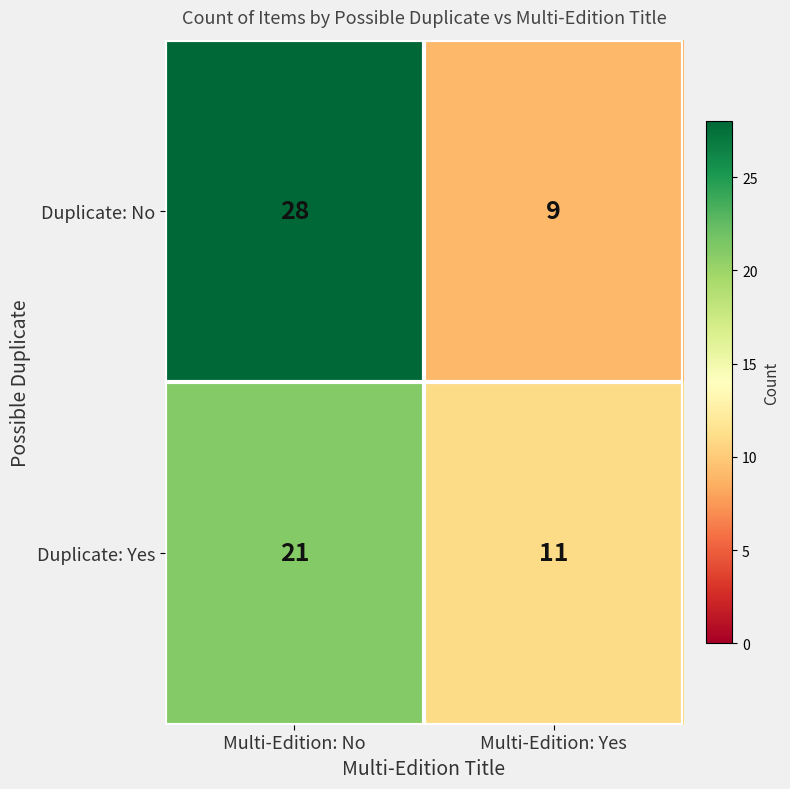

What is the total value across all series at Multi-Edition: Yes?

20